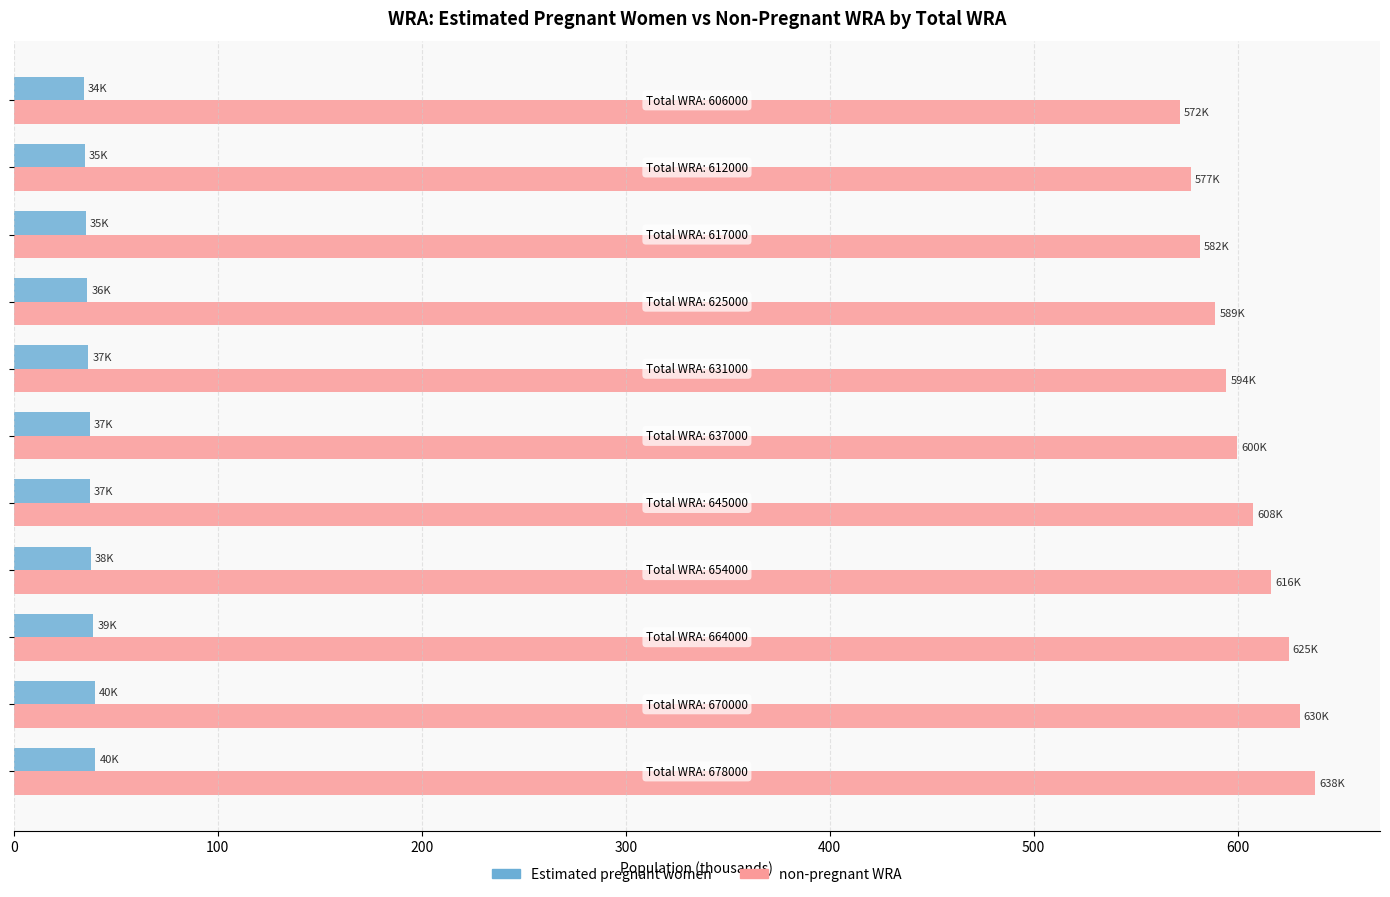

What is the highest value of the non-pregnant WRA series?

638.0